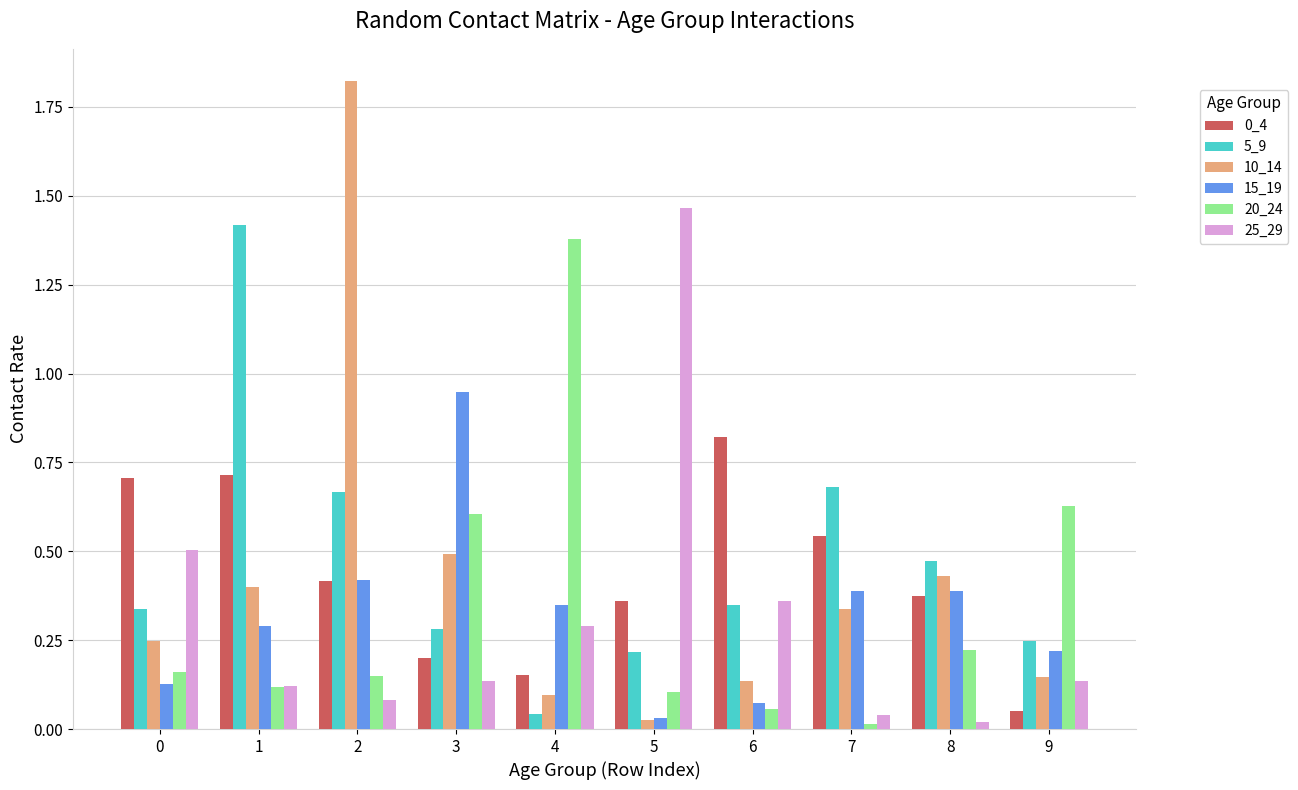

Which category has the lowest value in the 10_14 series?

5